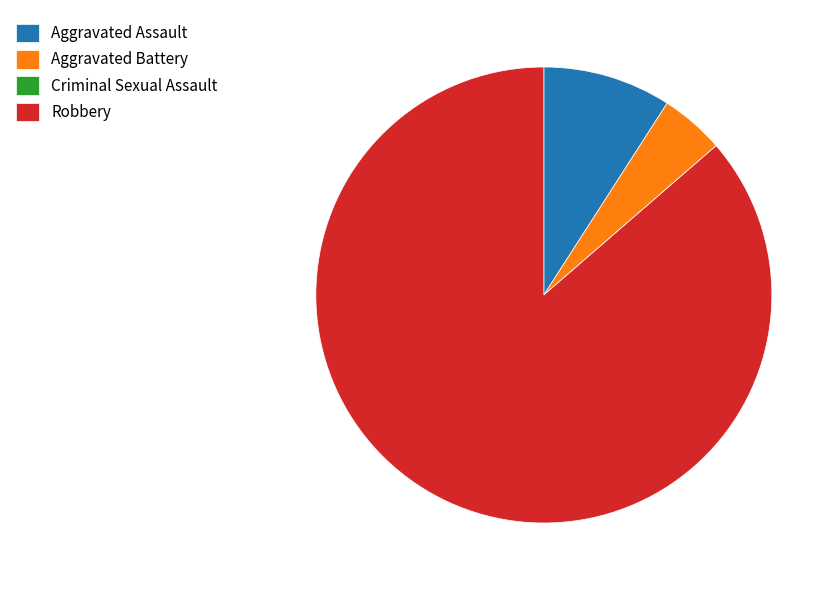

What is the largest slice in the pie chart?

Robbery